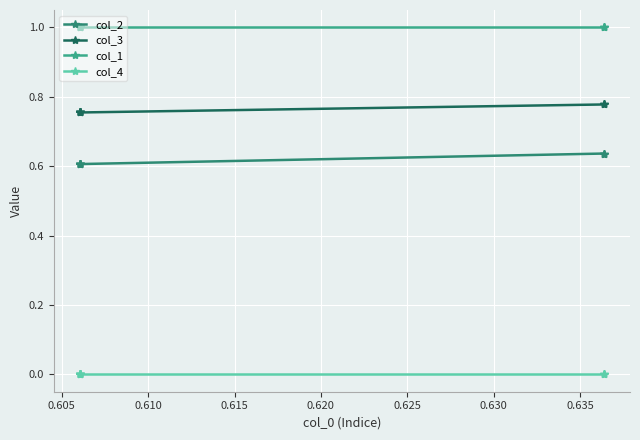

The col_3 series shows 0.8 at 0.610. True or false?

True